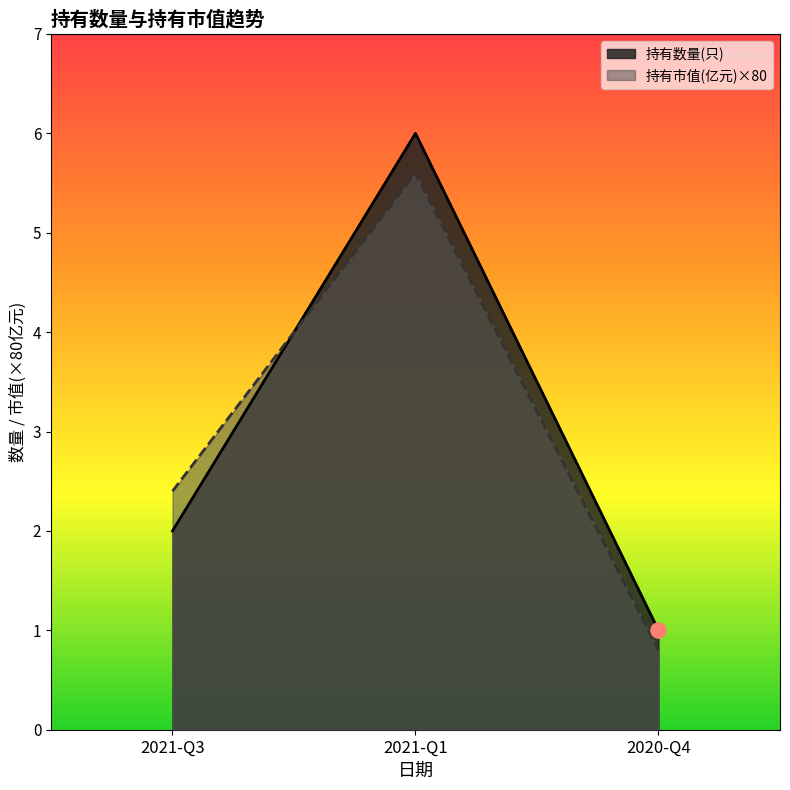

At which category is the sum across all series the highest?

2021-Q1